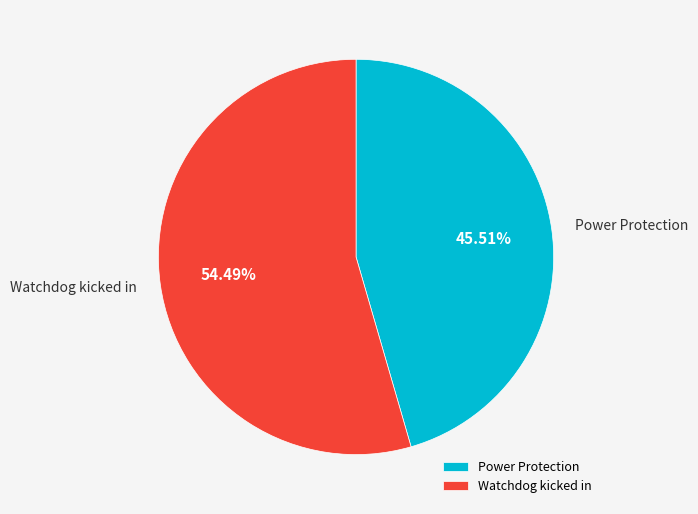

Is there a majority slice in this chart?

Yes